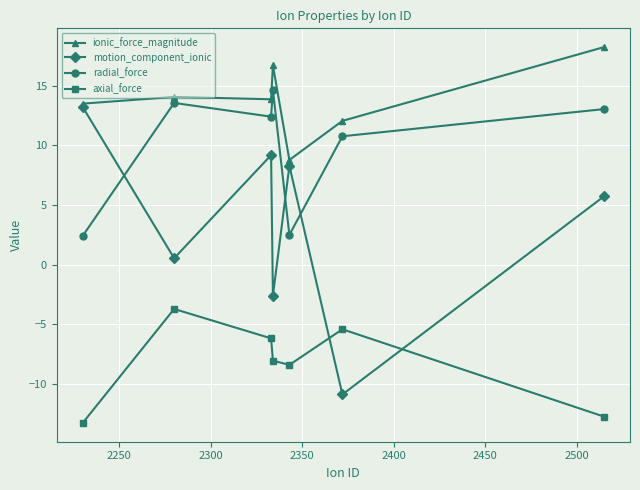

Which series has the largest range (max minus min)?

motion_component_ionic